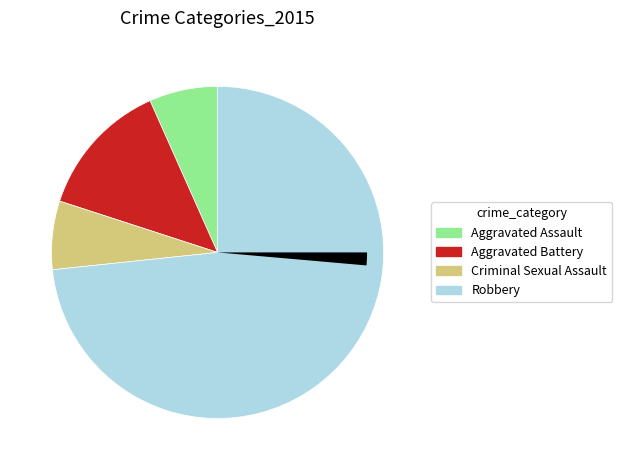

To the nearest percent, what is the difference between the Aggravated Battery and Robbery slice percentages?

60%